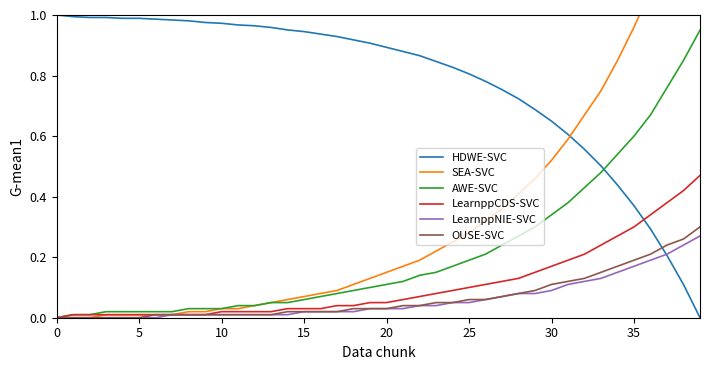

What is the maximum value for HDWE-SVC?

1.0